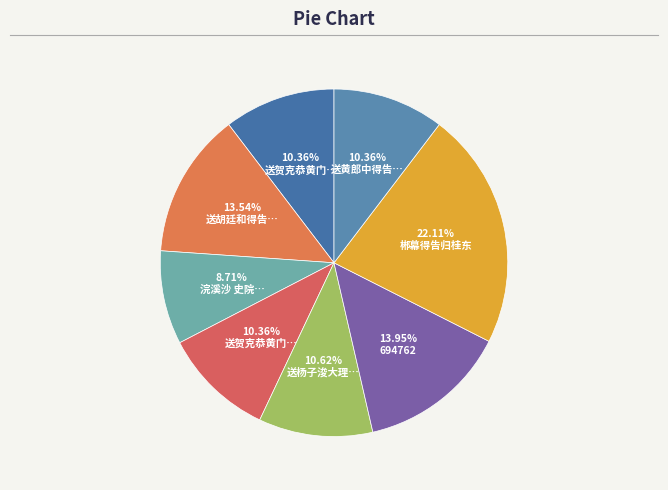

Is there a majority slice in this chart?

No